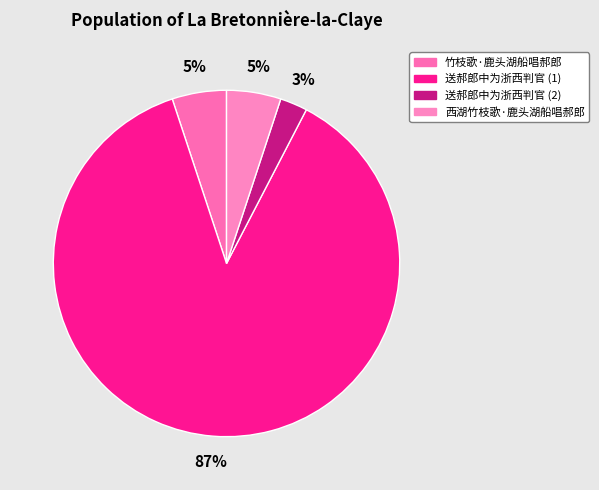

How many segments does this pie chart have?

4